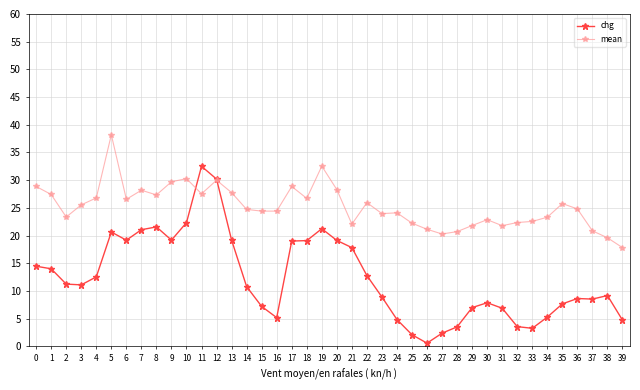

Rank the series by their maximum value, from lowest to highest.

chg, mean